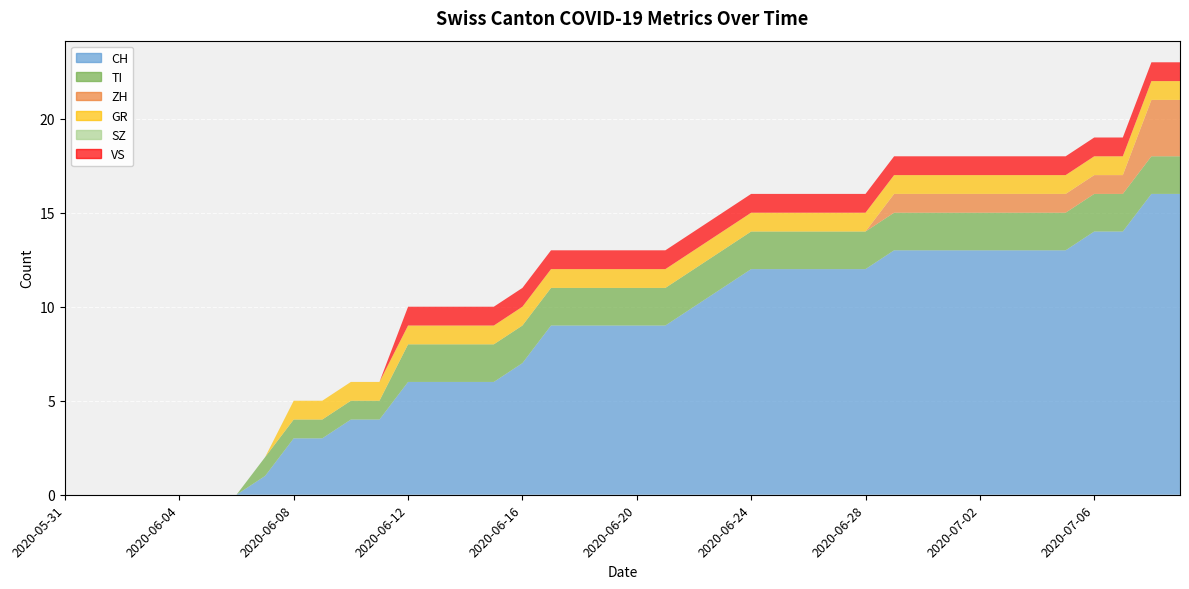

Reading right to left, list all the values displayed in this chart.

CH: 16	16	14	14	13	13	13	13	13	13	13	12	12	12	12	12	11	10	9	9	9	9	9	7	6	6	6	6	4	4	3	3	1	0	0	0	0	0	0	0
TI: 2	2	2	2	2	2	2	2	2	2	2	2	2	2	2	2	2	2	2	2	2	2	2	2	2	2	2	2	1	1	1	1	1	0	0	0	0	0	0	0
ZH: 3	3	1	1	1	1	1	1	1	1	1	0	0	0	0	0	0	0	0	0	0	0	0	0	0	0	0	0	0	0	0	0	0	0	0	0	0	0	0	0
GR: 1	1	1	1	1	1	1	1	1	1	1	1	1	1	1	1	1	1	1	1	1	1	1	1	1	1	1	1	1	1	1	1	0	0	0	0	0	0	0	0
SZ: 0	0	0	0	0	0	0	0	0	0	0	0	0	0	0	0	0	0	0	0	0	0	0	0	0	0	0	0	0	0	0	0	0	0	0	0	0	0	0	0
VS: 1	1	1	1	1	1	1	1	1	1	1	1	1	1	1	1	1	1	1	1	1	1	1	1	1	1	1	1	0	0	0	0	0	0	0	0	0	0	0	0